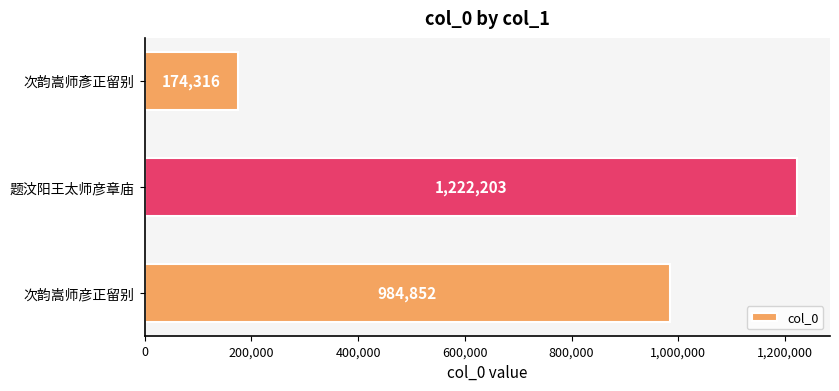

Reading bottom to top, extract all data points from this chart.

次韵嵩师彦正留别=984852	题汶阳王太师彦章庙=1222203	次韵嵩师彥正留别=174316